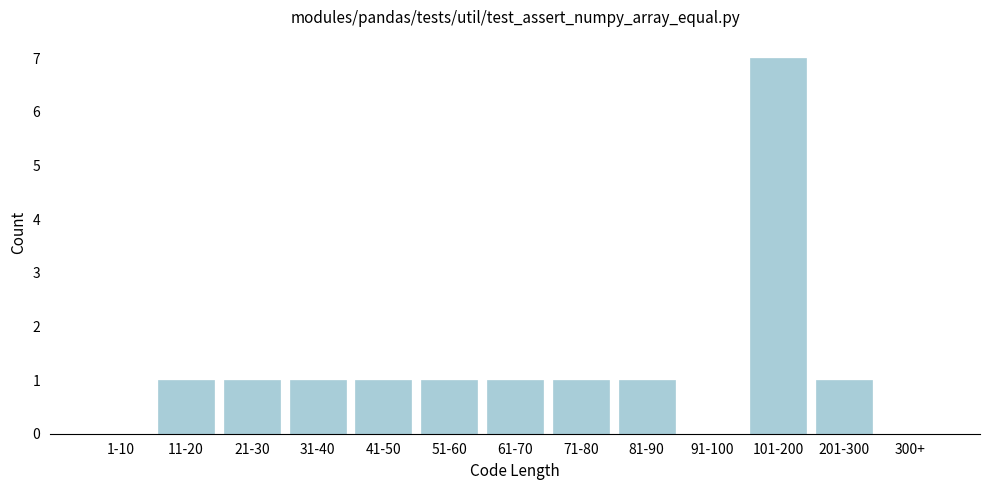

Reading left to right, list all the values displayed in this chart.

1-10=0	11-20=1	21-30=1	31-40=1	41-50=1	51-60=1	61-70=1	71-80=1	81-90=1	91-100=0	101-200=7	201-300=1	300+=0